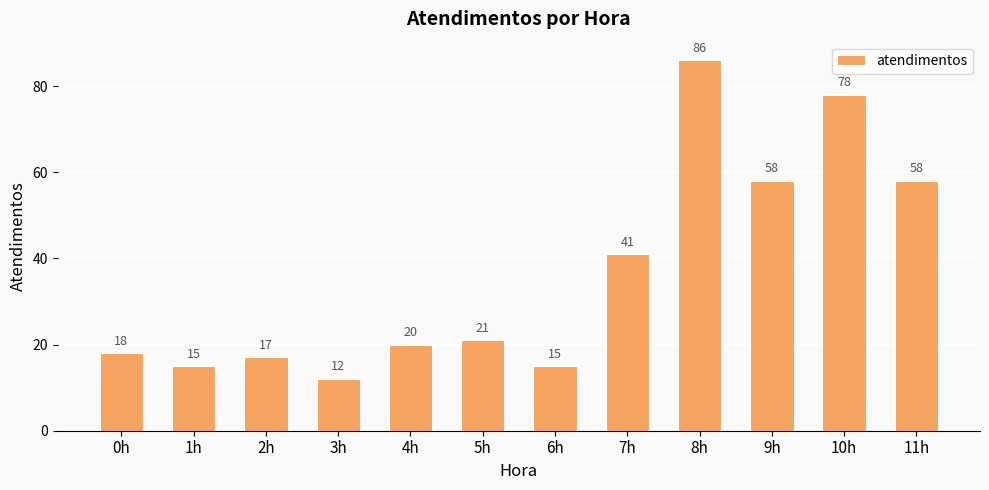

What is the label of the 10th bar from the right?

2h